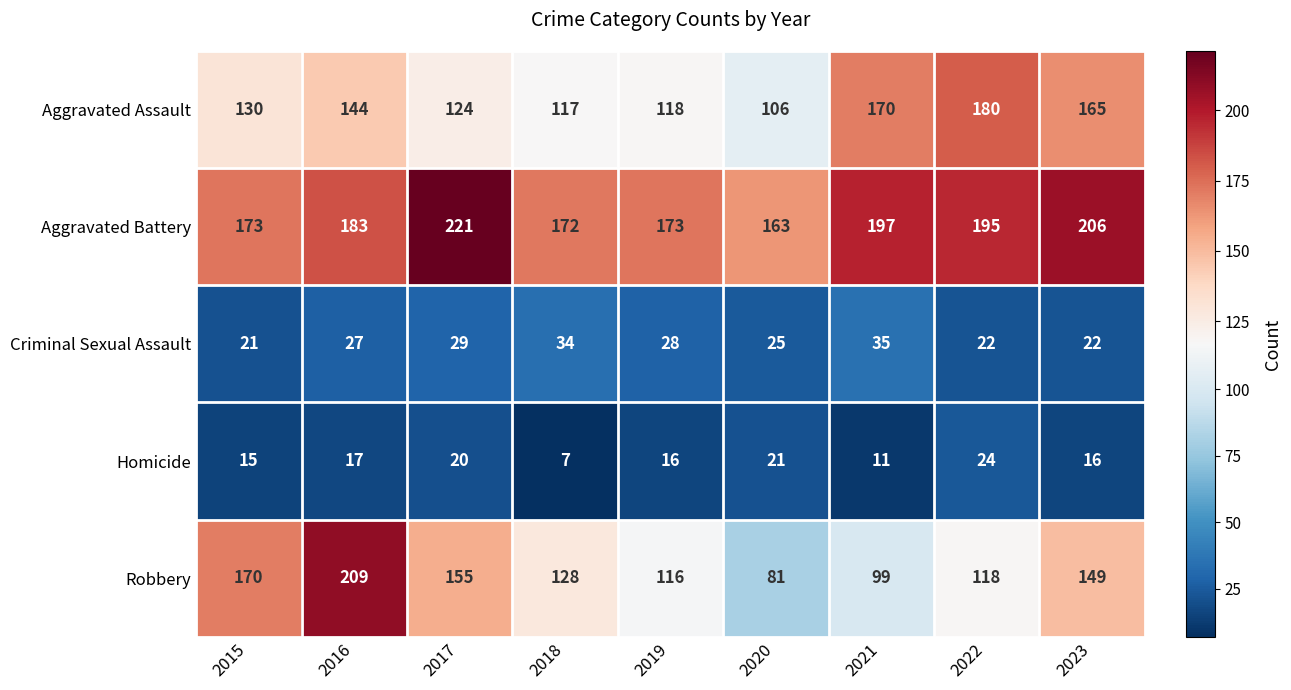

List the series in order of their peak value, highest first.

Aggravated Battery, Robbery, Aggravated Assault, Criminal Sexual Assault, Homicide